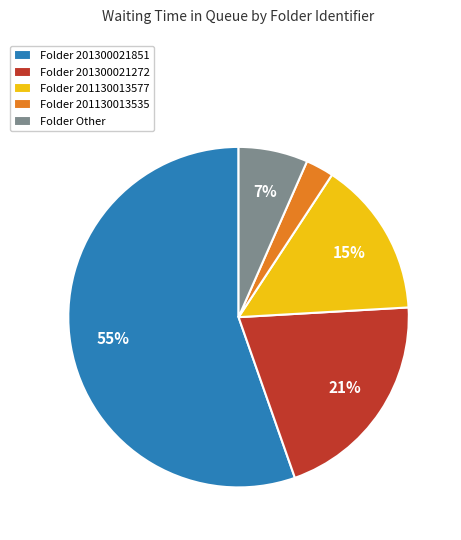

Which slice is the smallest?

Folder 201130013535